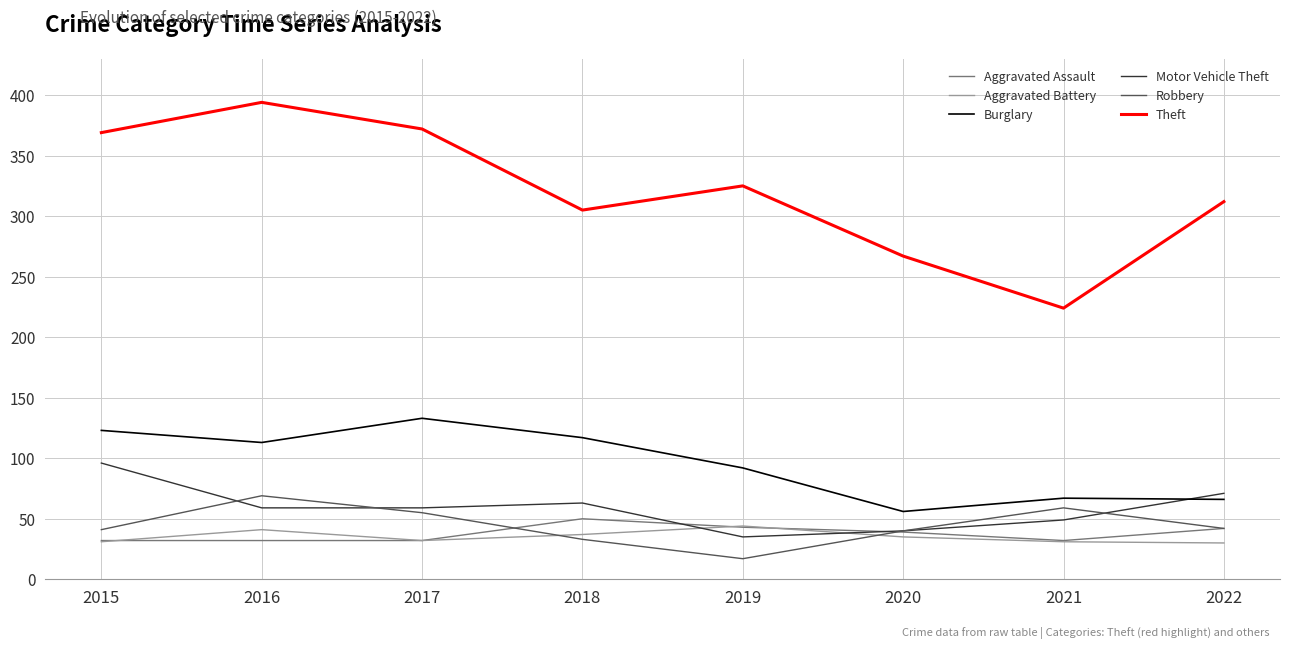

What is the difference between the maximum and minimum values in the Aggravated Battery series?

14